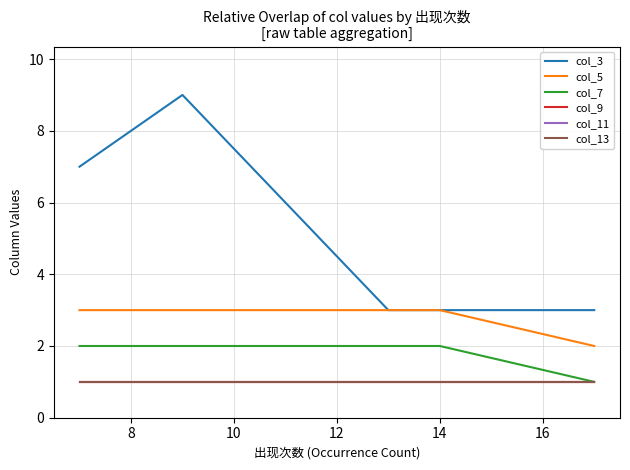

What is the sum of the col_11 values at 8 and 14?

2